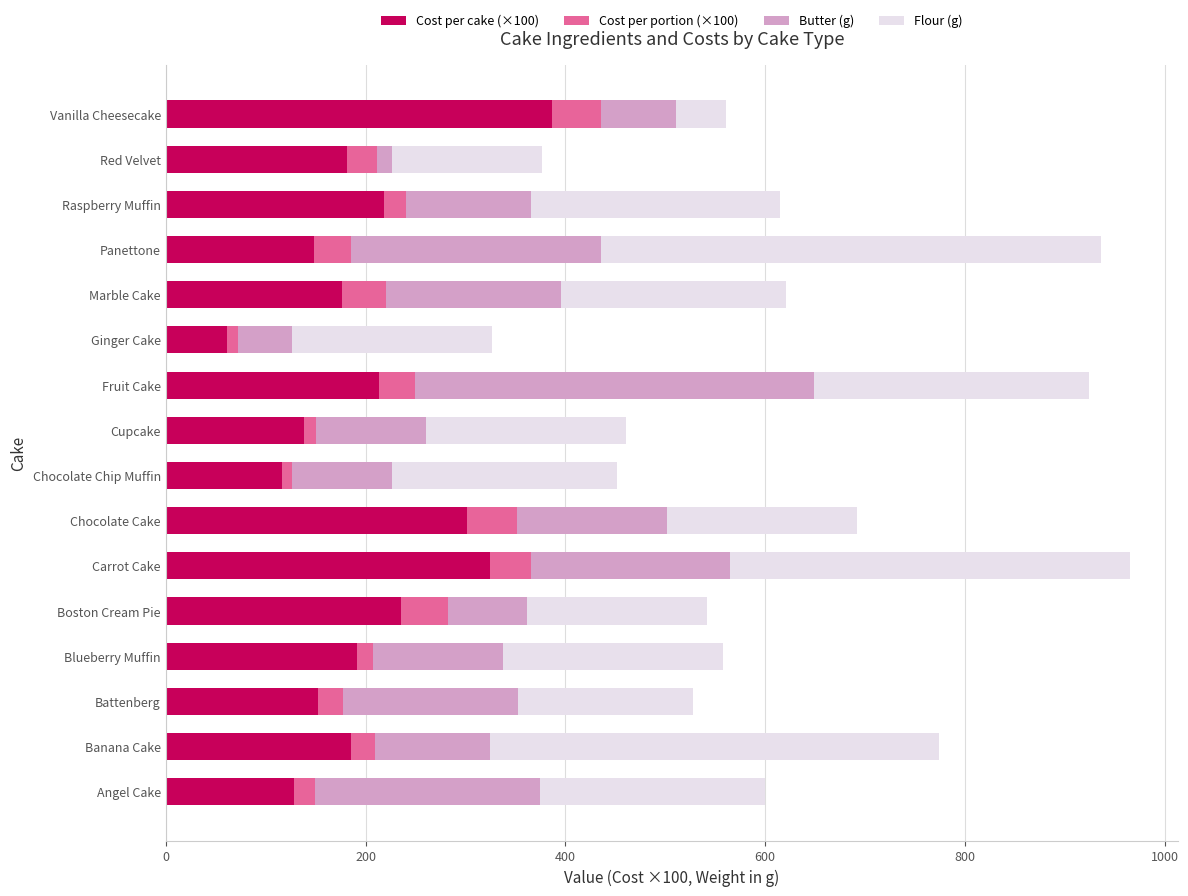

What is the average value of the Cost per cake (×100) series?

197.6